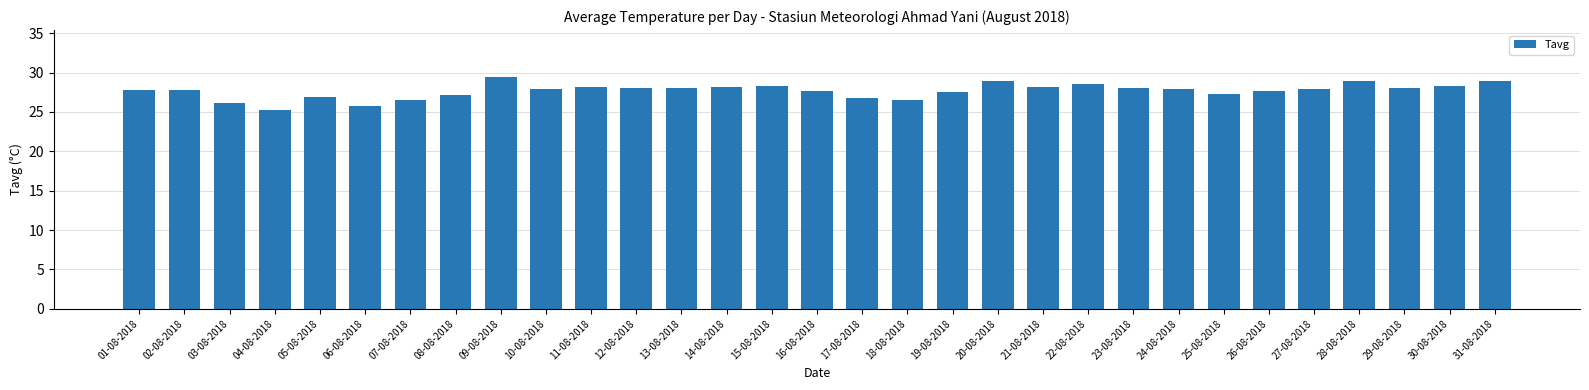

What is the smallest value displayed?

25.3